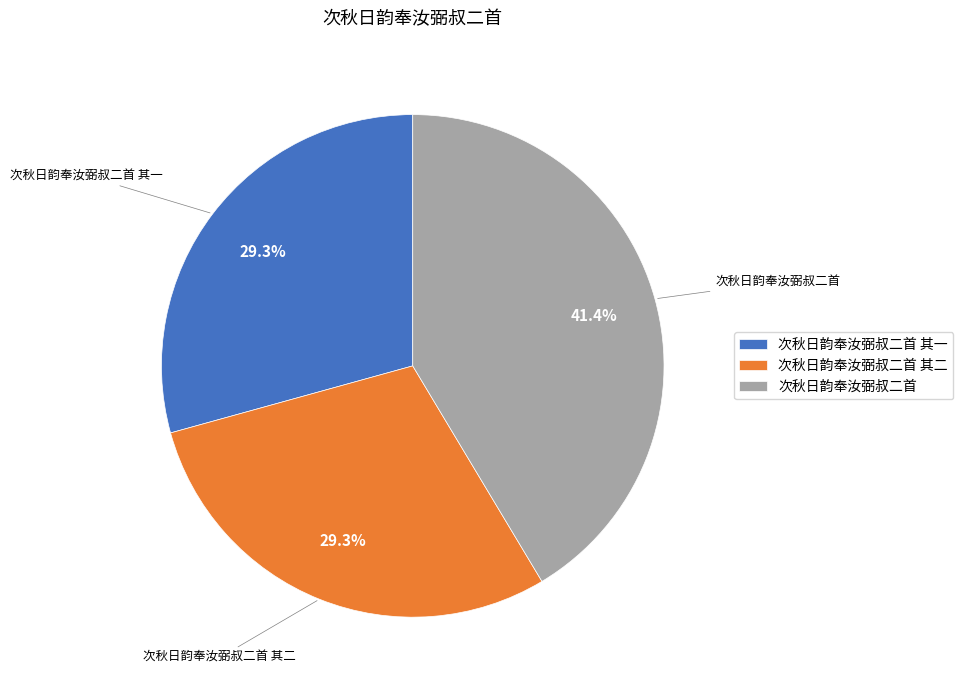

How much of the chart is everything except 次秋日韵奉汝弼叔二首?

58.6%